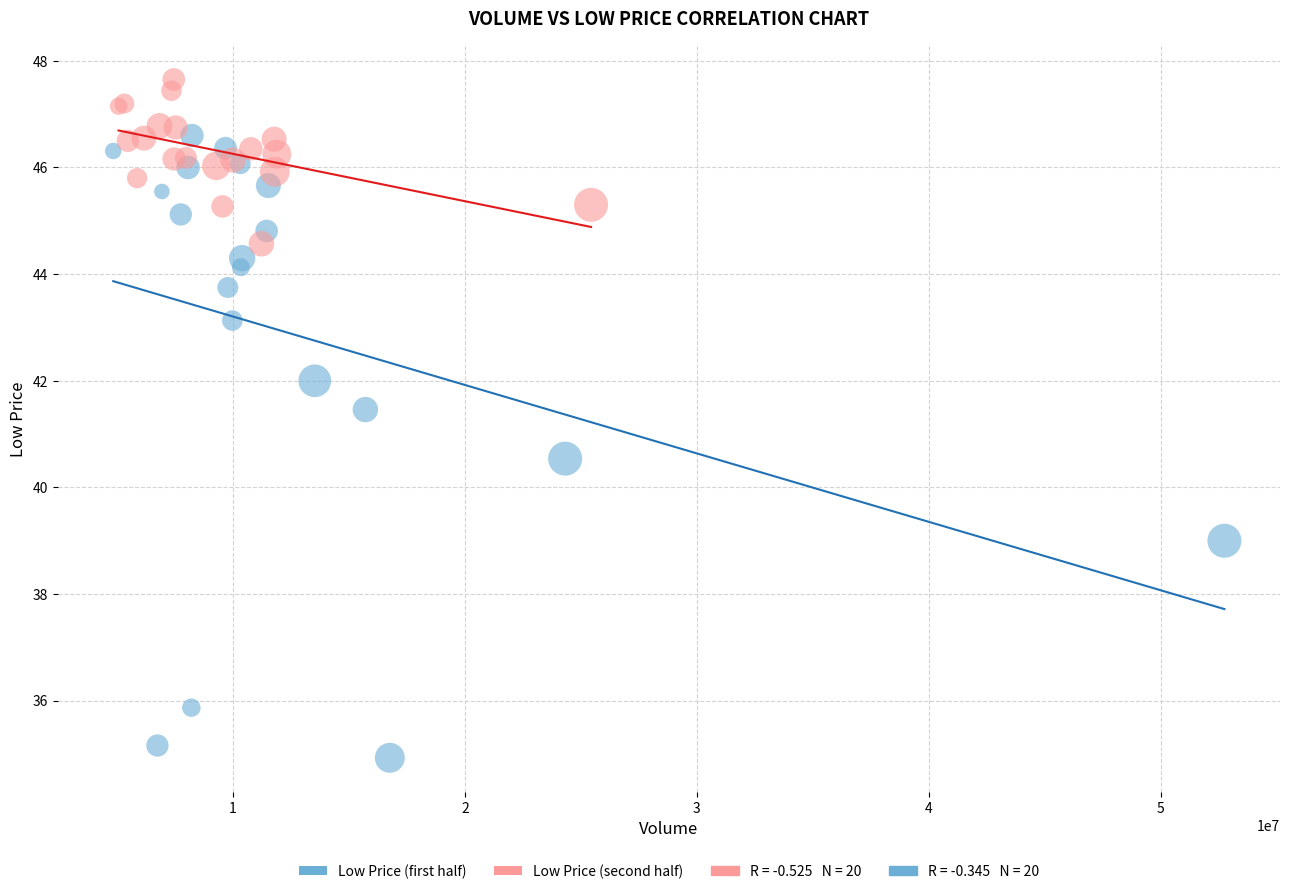

Which series reaches the maximum Y coordinate?

Low Price (second half)